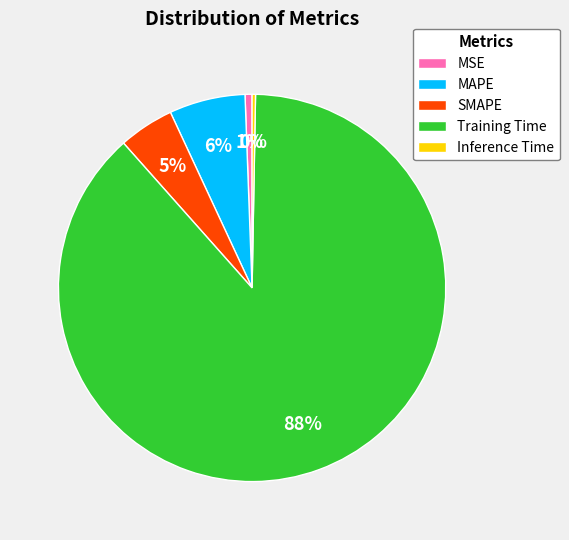

Combined, do Training Time and MSE account for over 50%?

Yes